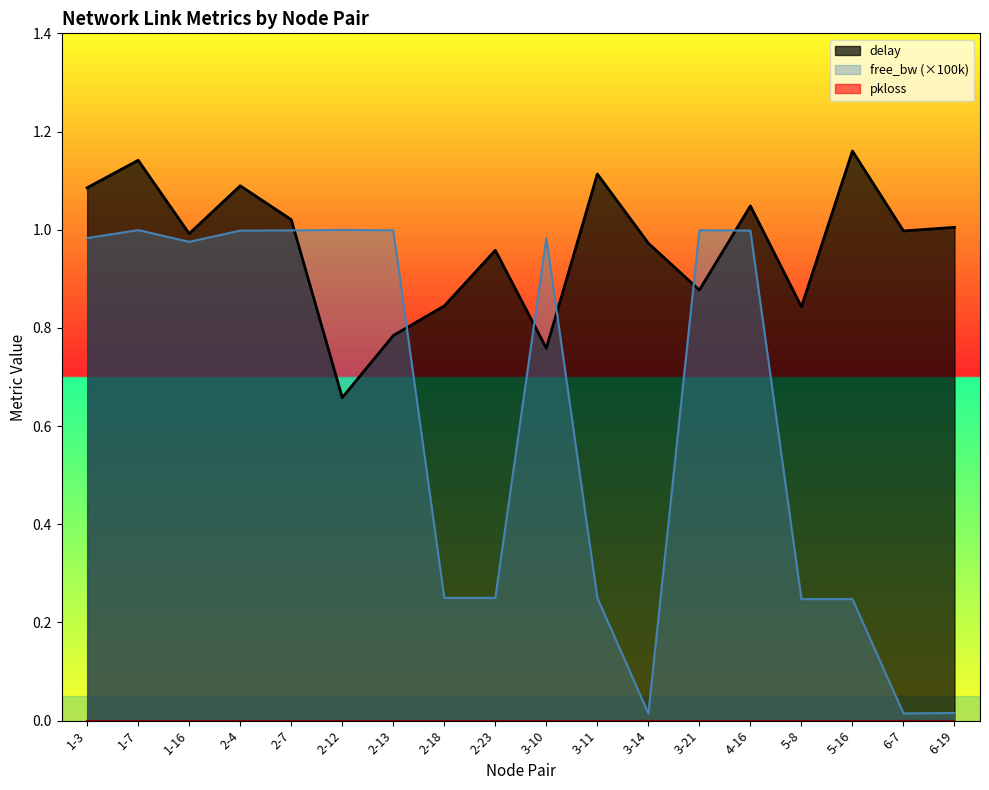

Reading left to right, list all the values displayed in this chart.

1.1	1.1	1.0	1.1	1.0	0.7	0.8	0.8	1.0	0.8	1.1	1.0	0.9	1.0	0.8	1.2	1.0	1.0